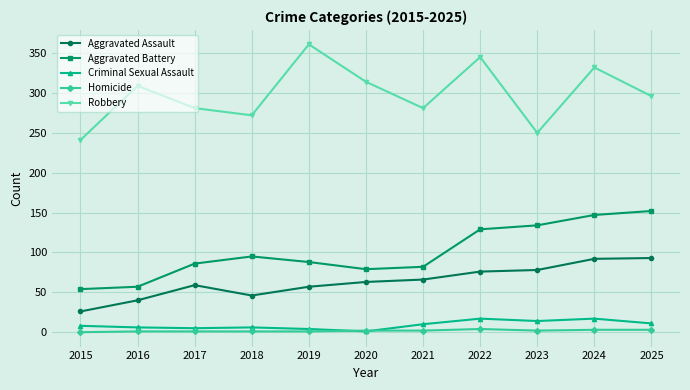

True or false: Aggravated Assault has more than 0 points higher than both neighbors.

True